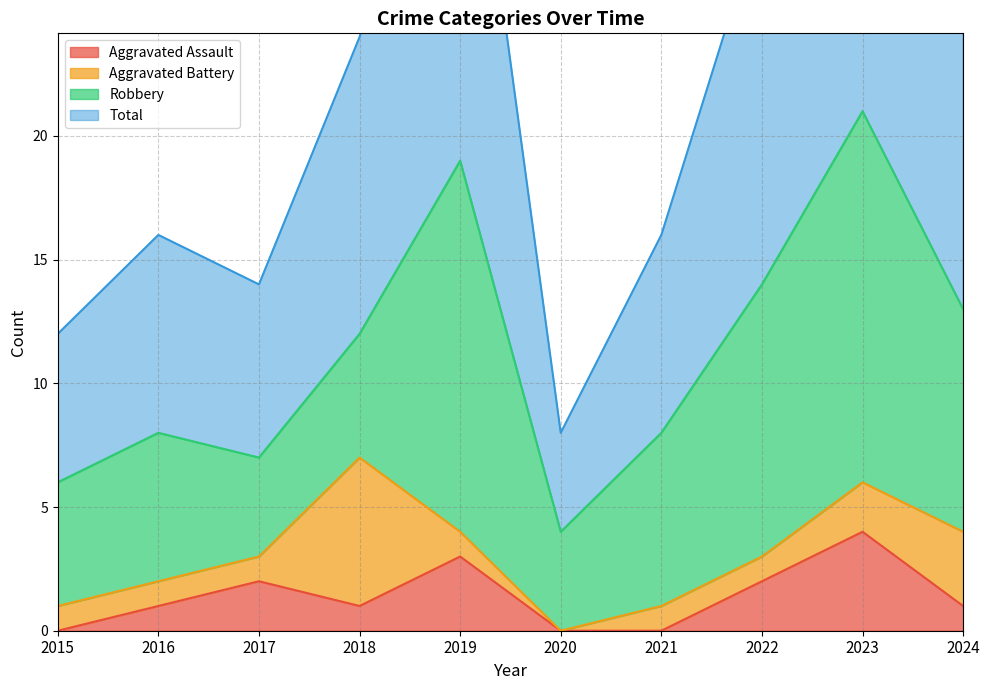

The value of Total at 2019 is 57. True or false?

False